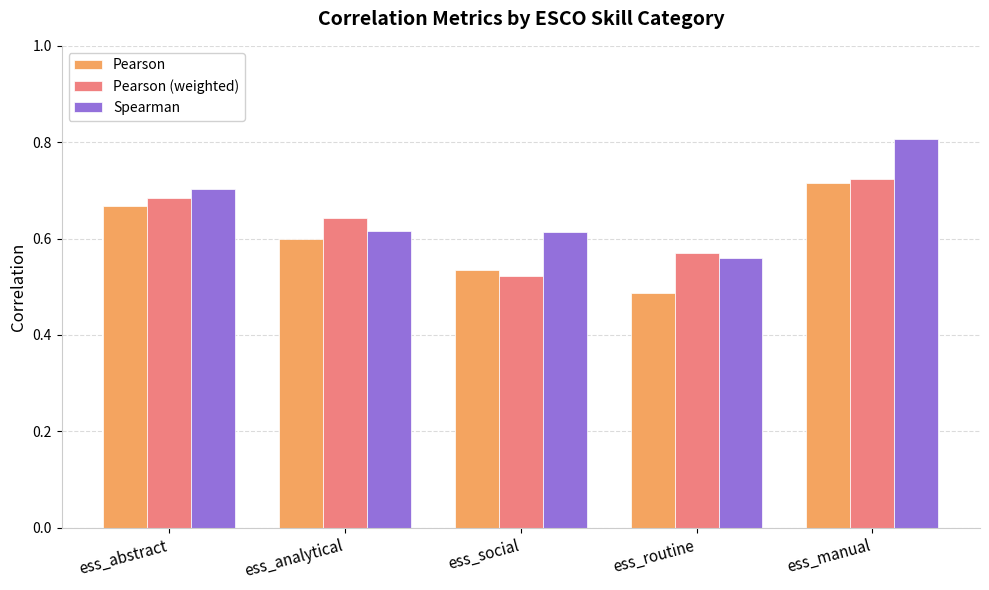

Is the value of Pearson at ess_routine greater than the value of Spearman at ess_social?

No